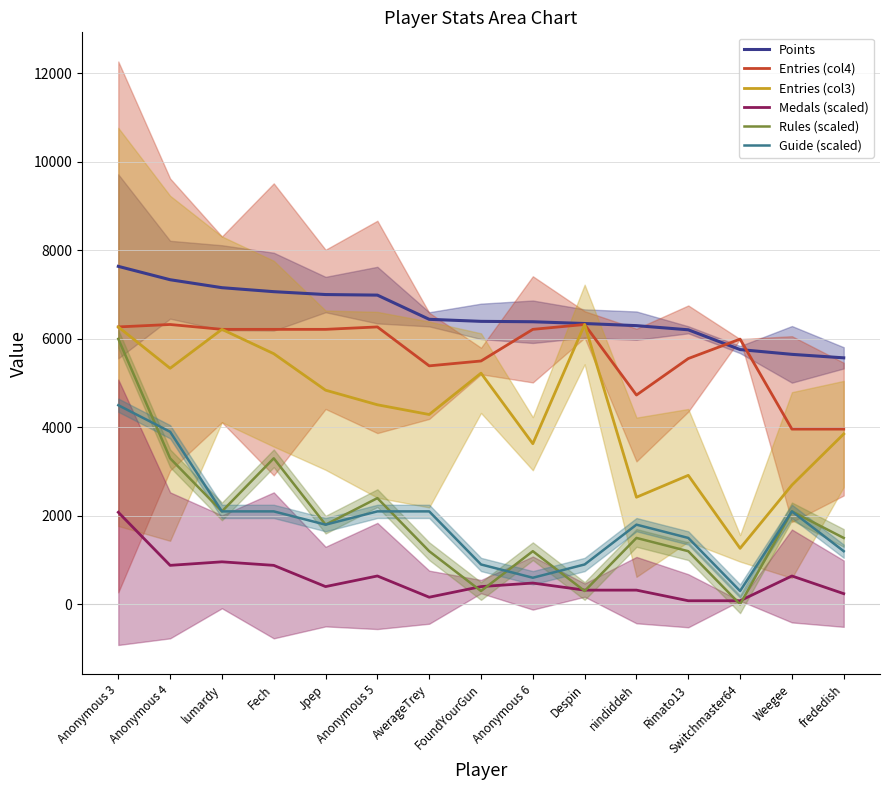

Reading left to right, transcribe all the data shown in this chart.

Points: 7639	7337	7157	7067	7002	6989	6442	6396	6387	6347	6299	6205	5758	5650	5571
Entries (col4): 6270	6325	6215	6215	6215	6270	5390	5500	6215	6325	4730	5555	5995	3960	3960
Entries (col3): 6270	5335	6215	5665	4840	4510	4290	5225	3630	6325	2420	2915	1265	2695	3850
Medals (scaled): 2080	880	960	880	400	640	160	400	480	320	320	80	80	640	240
Rules (scaled): 6000	3300	2100	3300	1800	2400	1200	300	1200	300	1500	1200	0	2100	1500
Guide (scaled): 4500	3900	2100	2100	1800	2100	2100	900	600	900	1800	1500	300	2100	1200